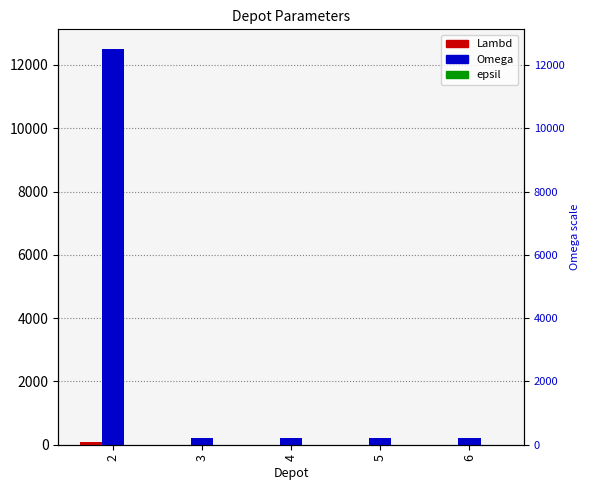

What is the spread (max minus min) of values at 3?

199